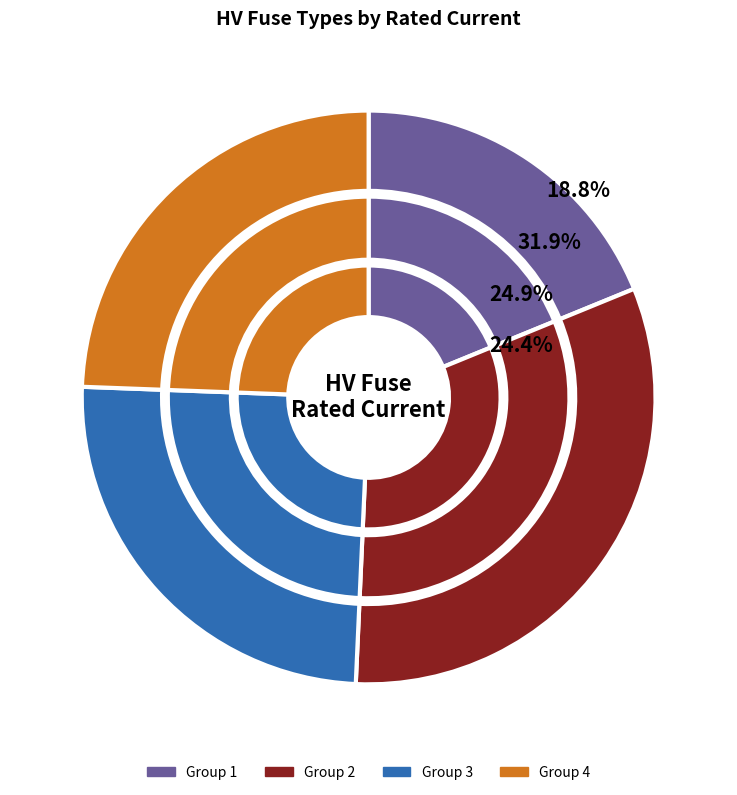

To the nearest percent, what is the average slice percentage?

8%